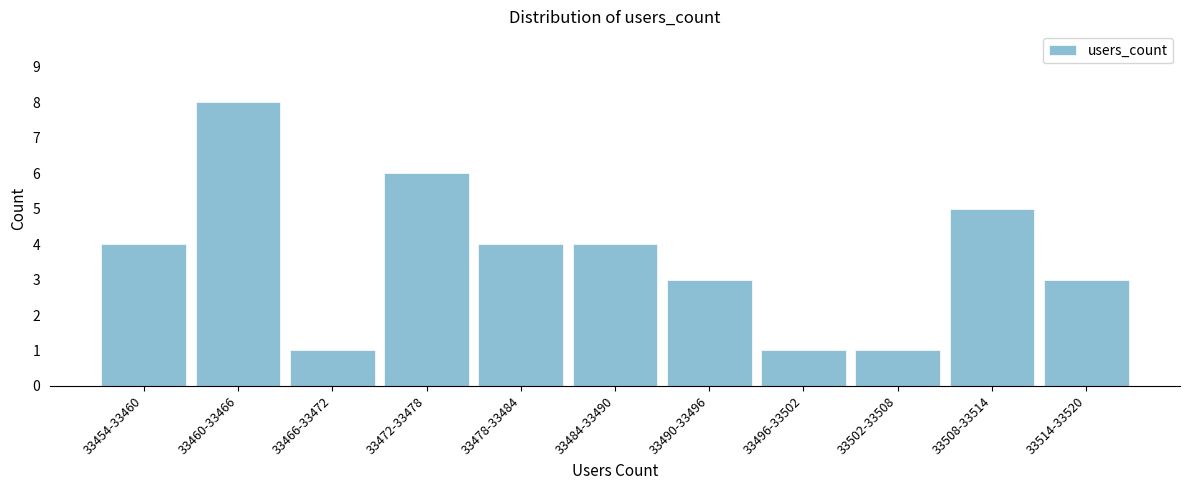

Reading right to left, transcribe all the data shown in this chart.

3	5	1	1	3	4	4	6	1	8	4